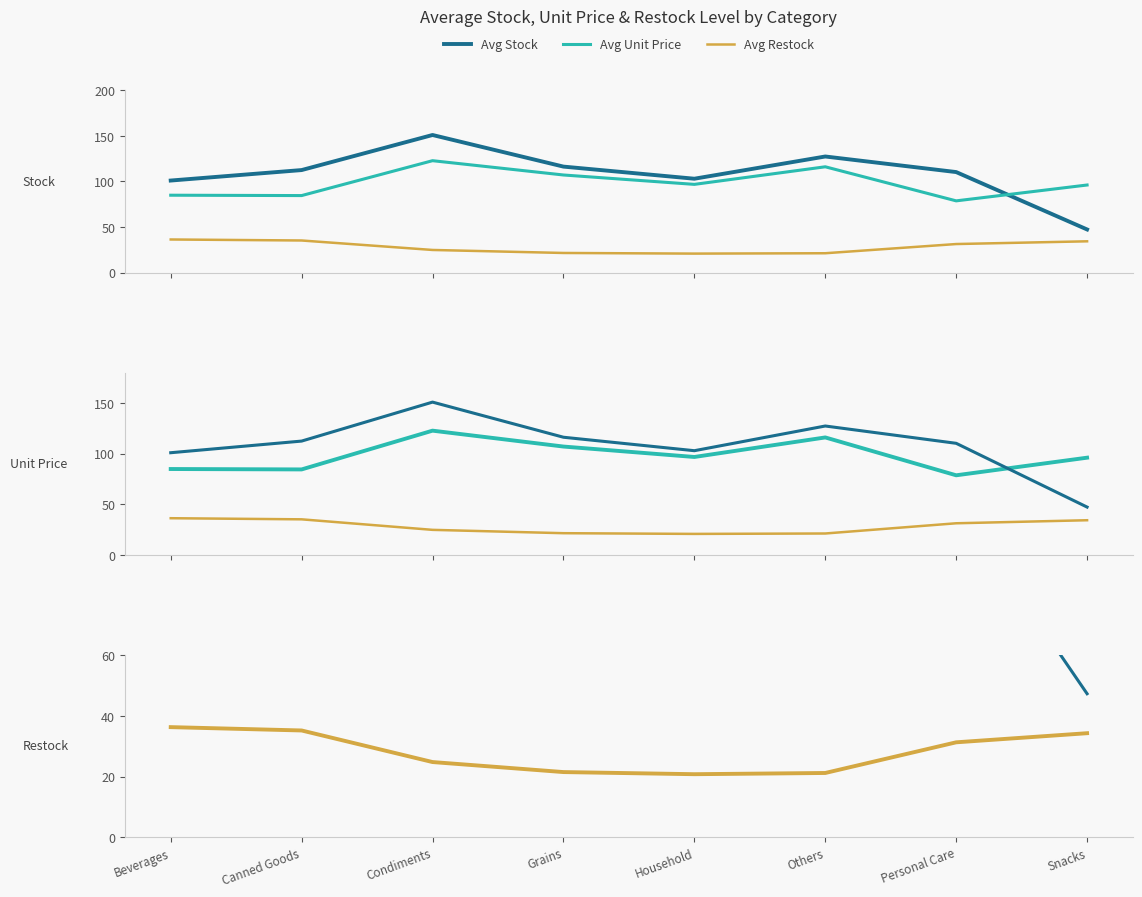

Where does the Avg Unit Price series first go above 96?

Condiments